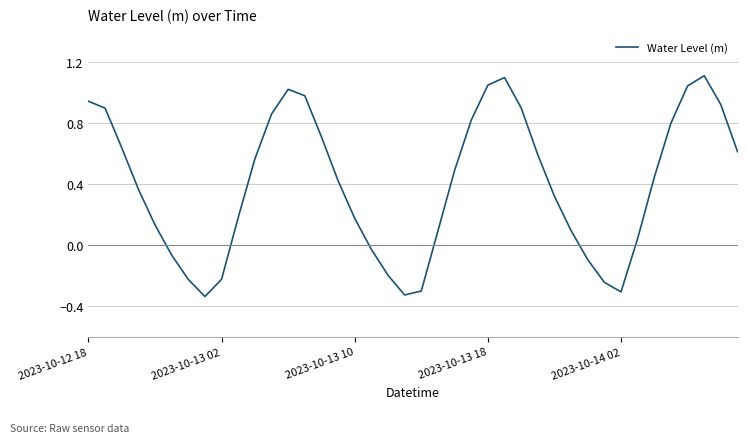

How many lines are shown in the chart?

1